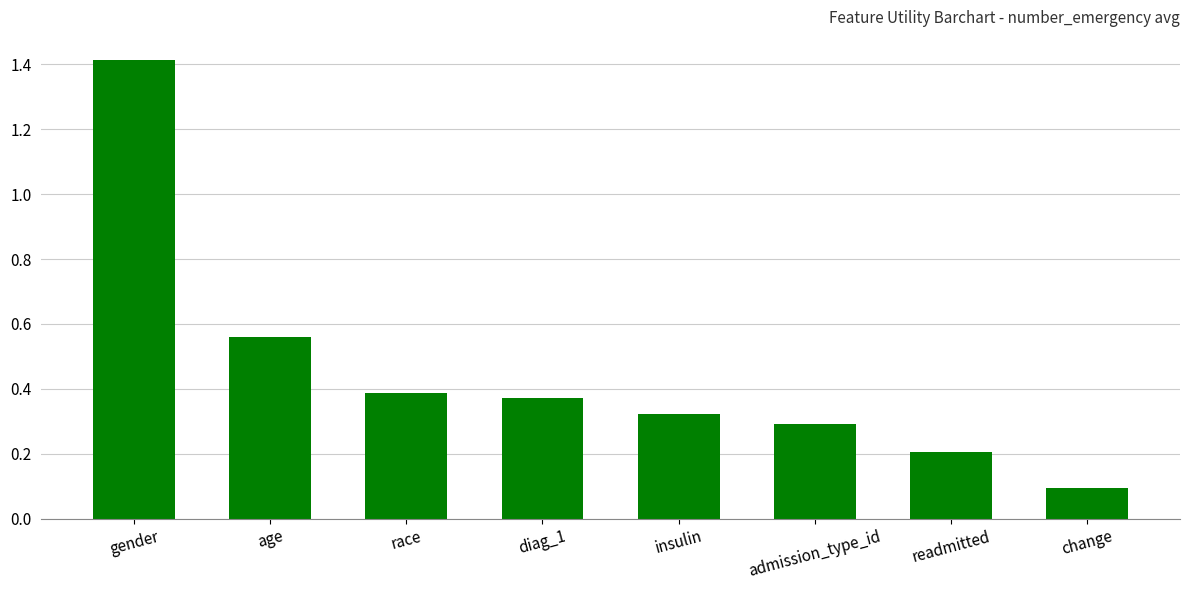

What is the change in value from diag_1 to admission_type_id?

-0.1